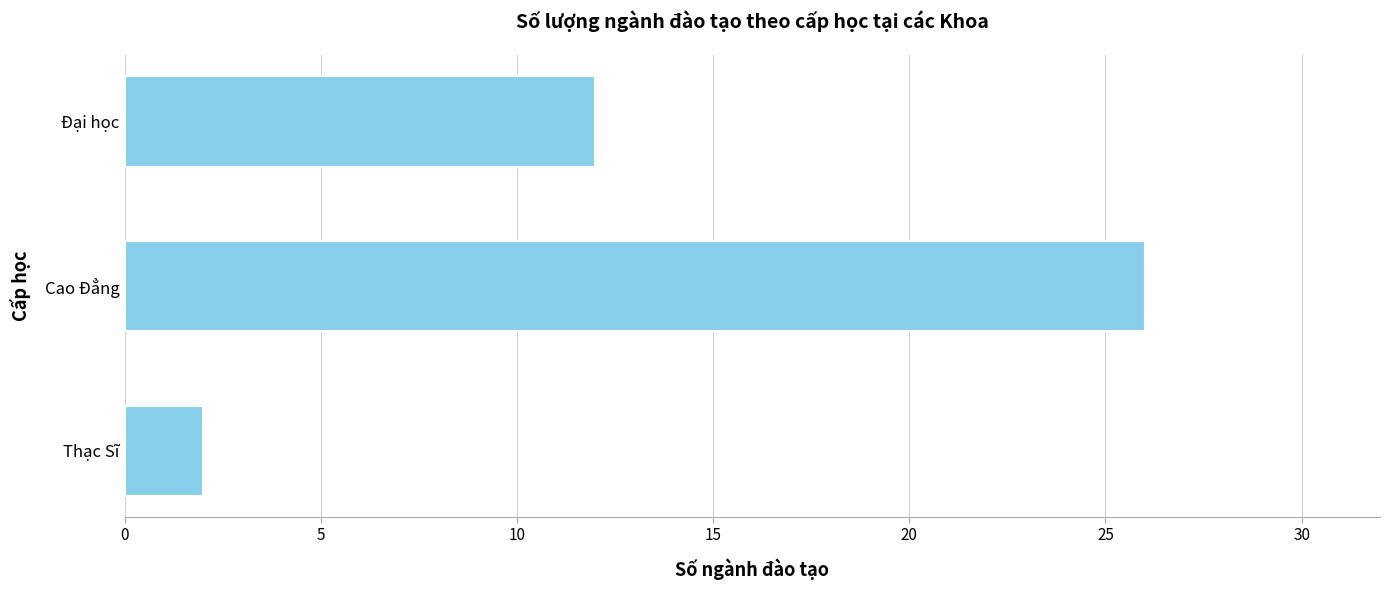

True or false: the data shows 7 at Đại học.

False